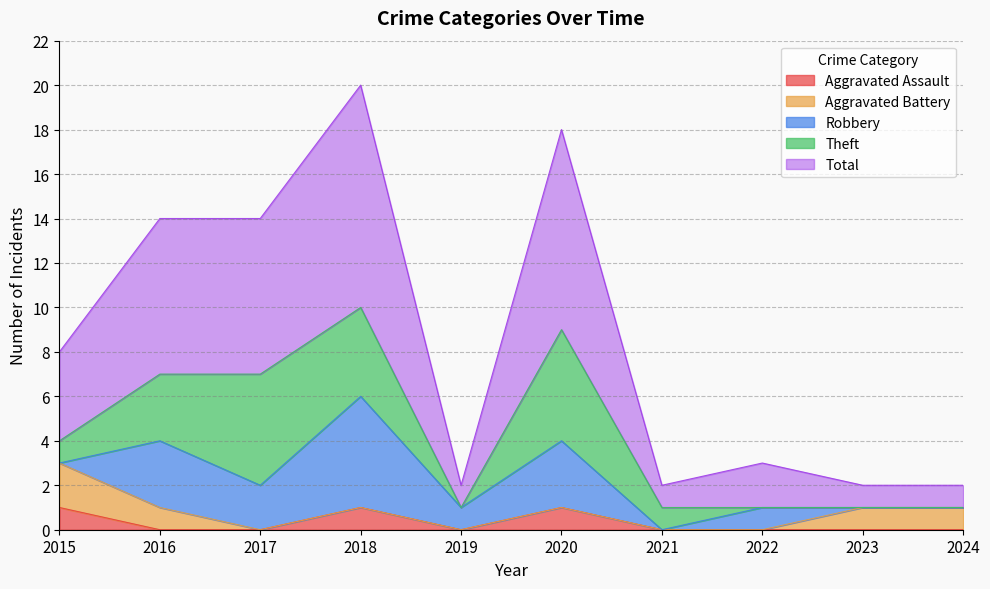

What is the value of the Total point at the 7th from the left?

1